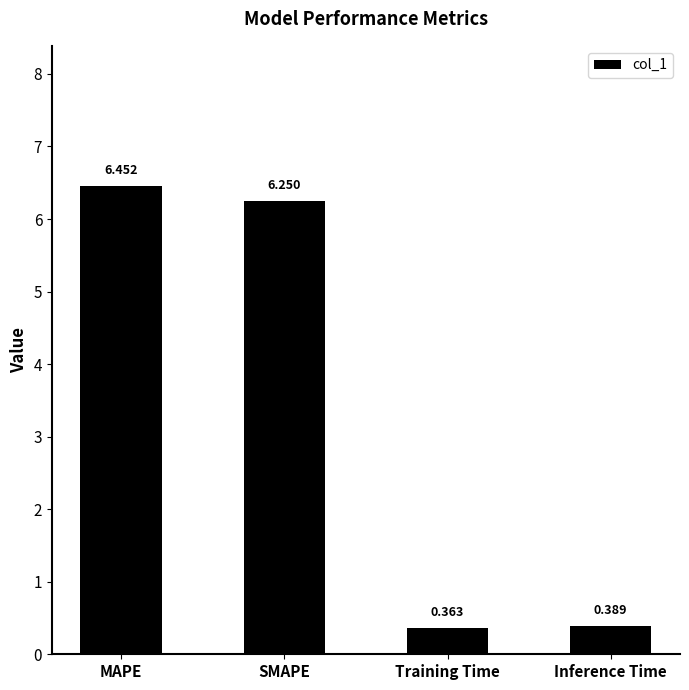

Which label corresponds to the largest value in the chart?

MAPE